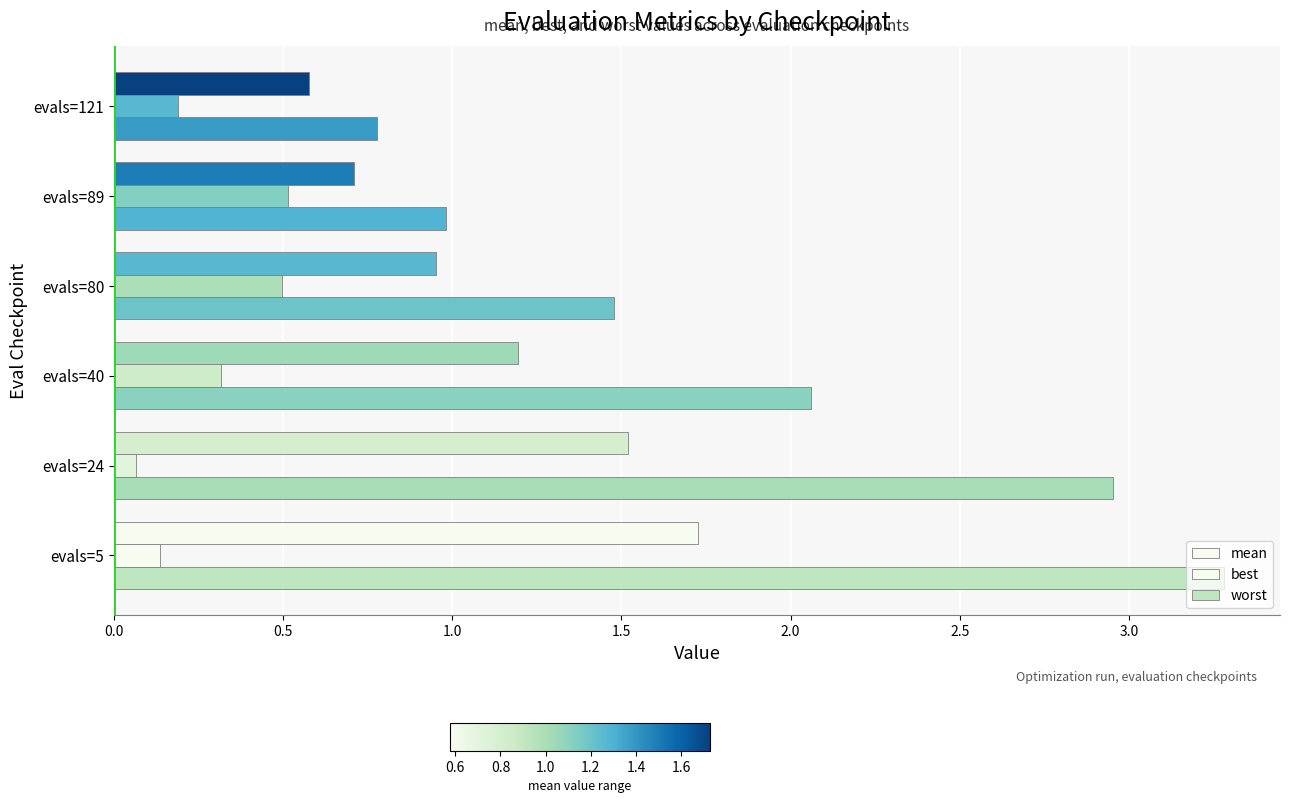

How many categories are shown in the chart?

6